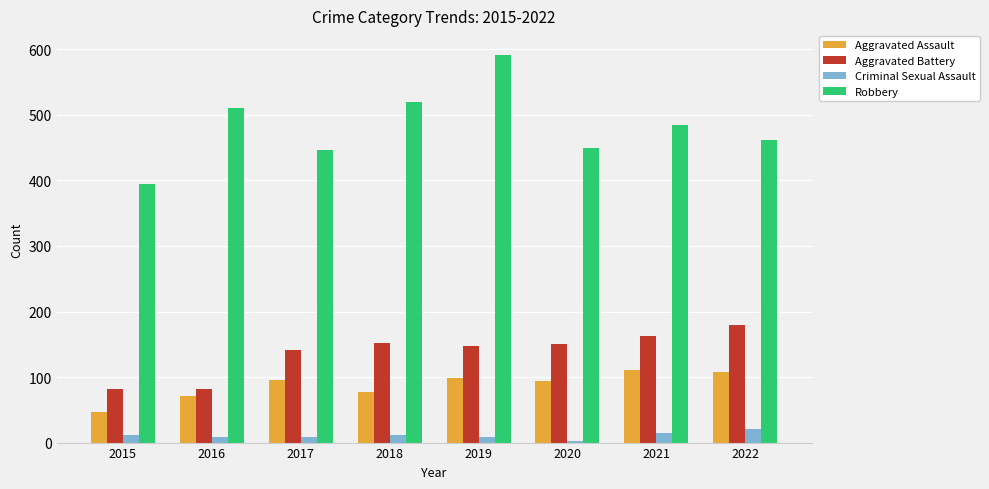

What is the difference between the maximum and minimum values in the Robbery series?

196